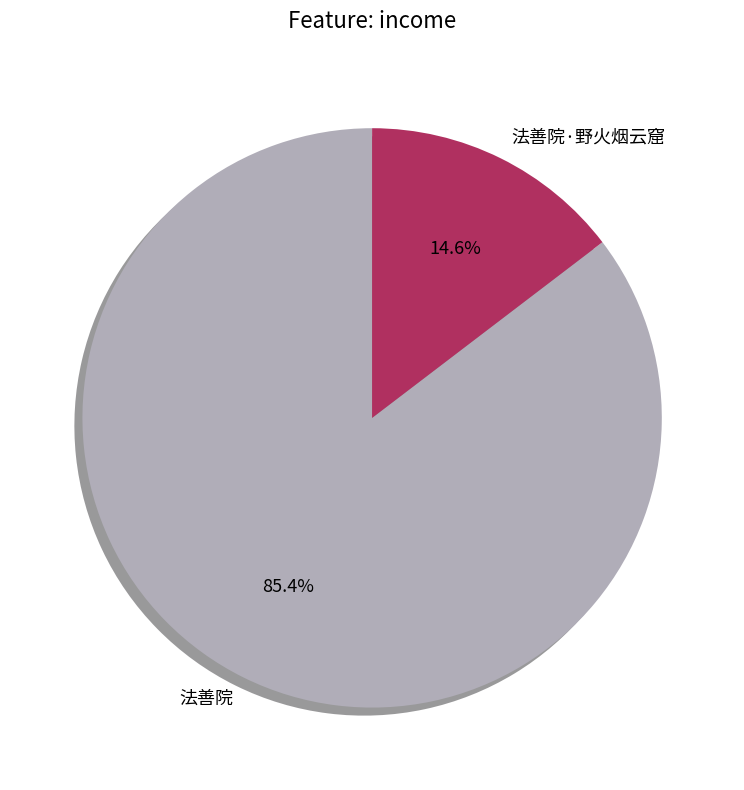

Rank the categories by value from highest to lowest.

法善院, 法善院·野火烟云窟